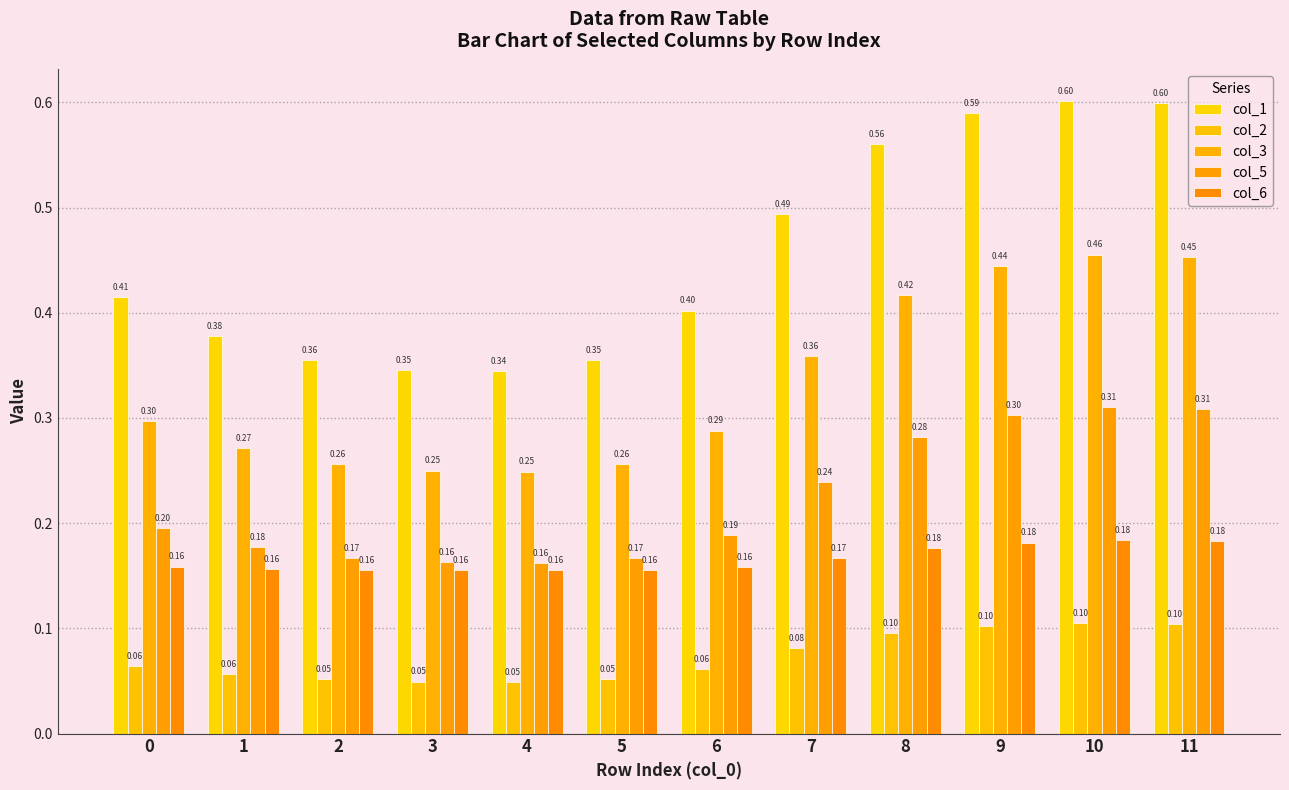

What is the sum of the col_5 values at 5 and 1?

0.3